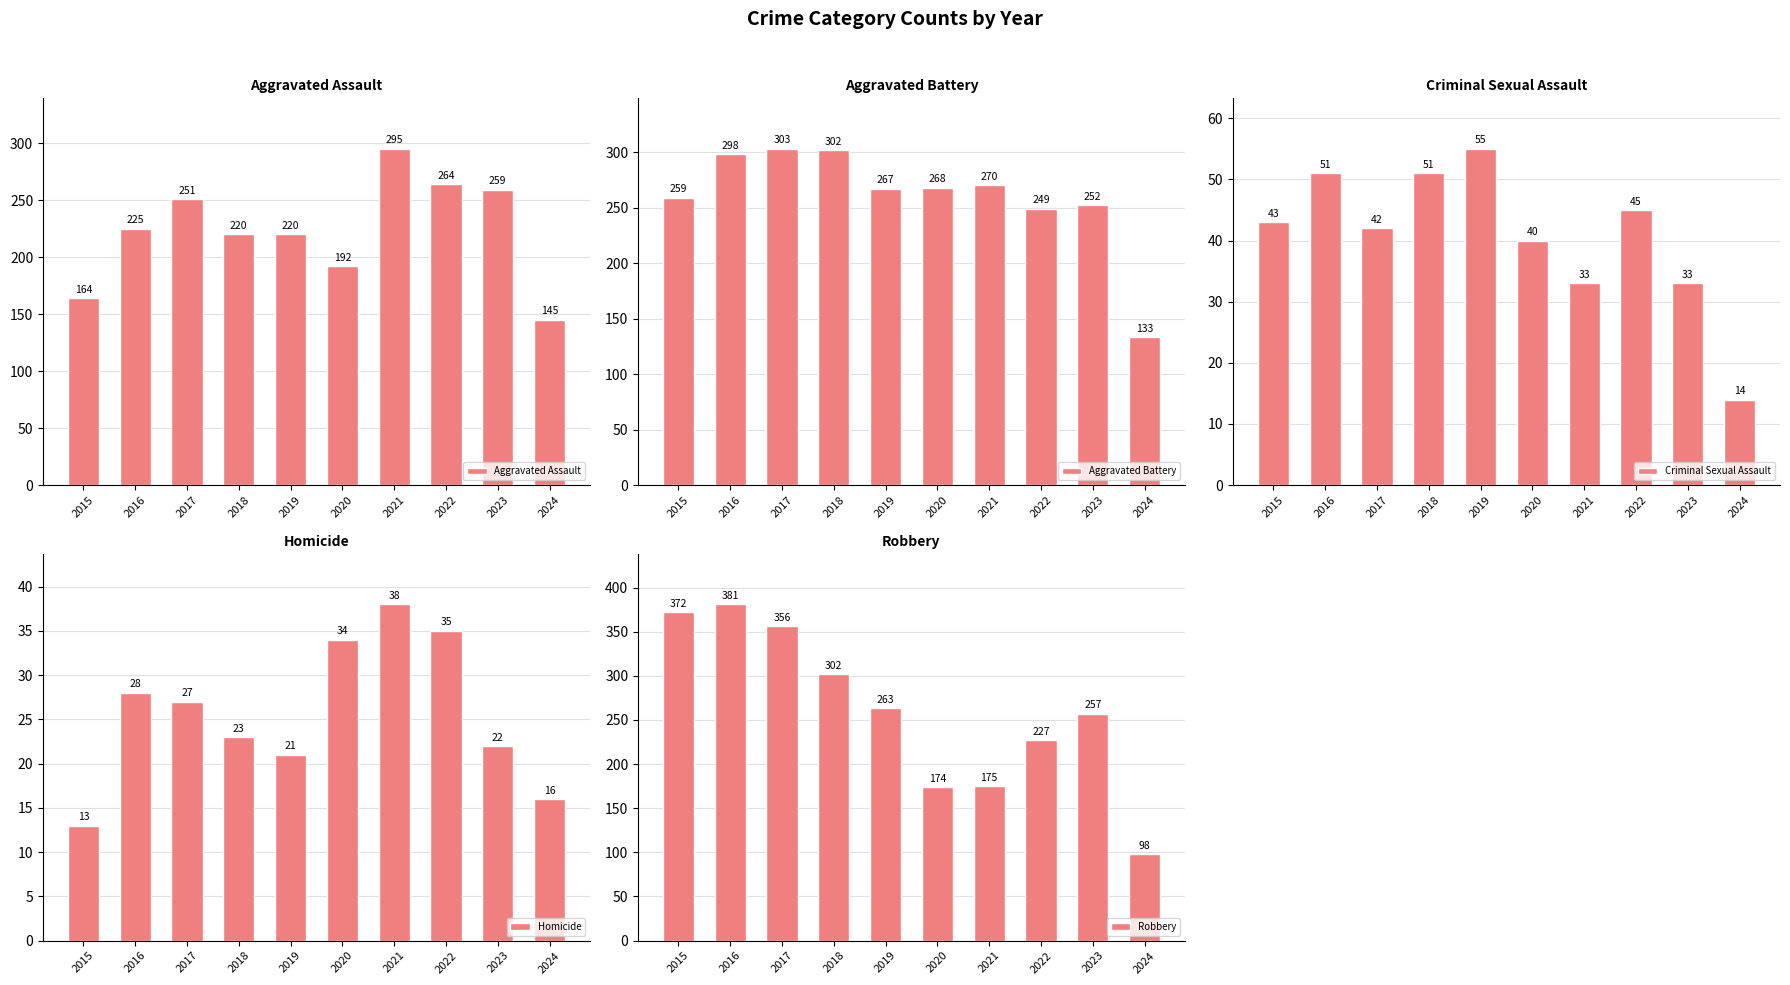

Rank the series at 2017 from highest to lowest value.

Robbery, Aggravated Battery, Aggravated Assault, Criminal Sexual Assault, Homicide